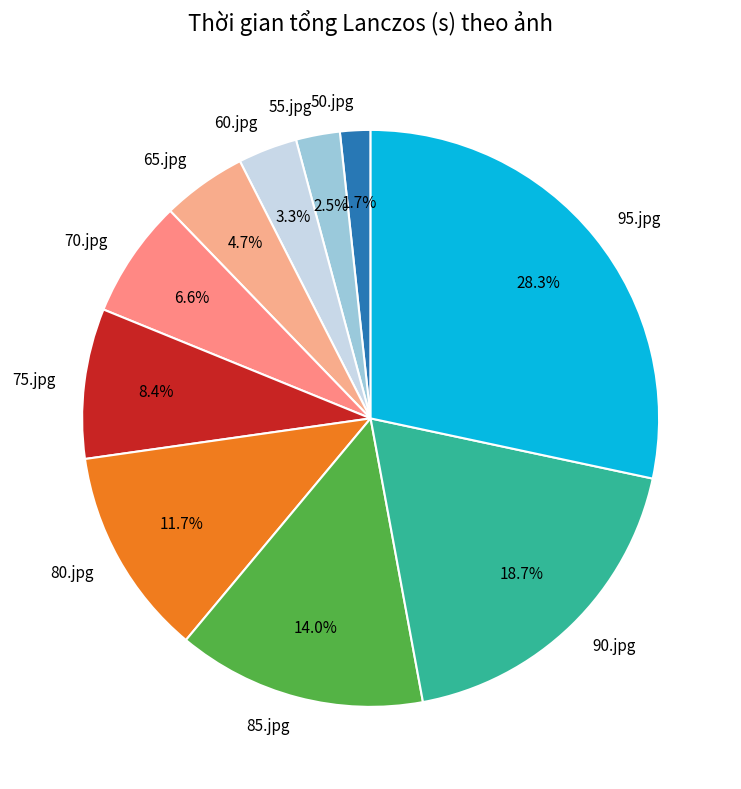

Is it true that 75.jpg is 1% of the pie?

False